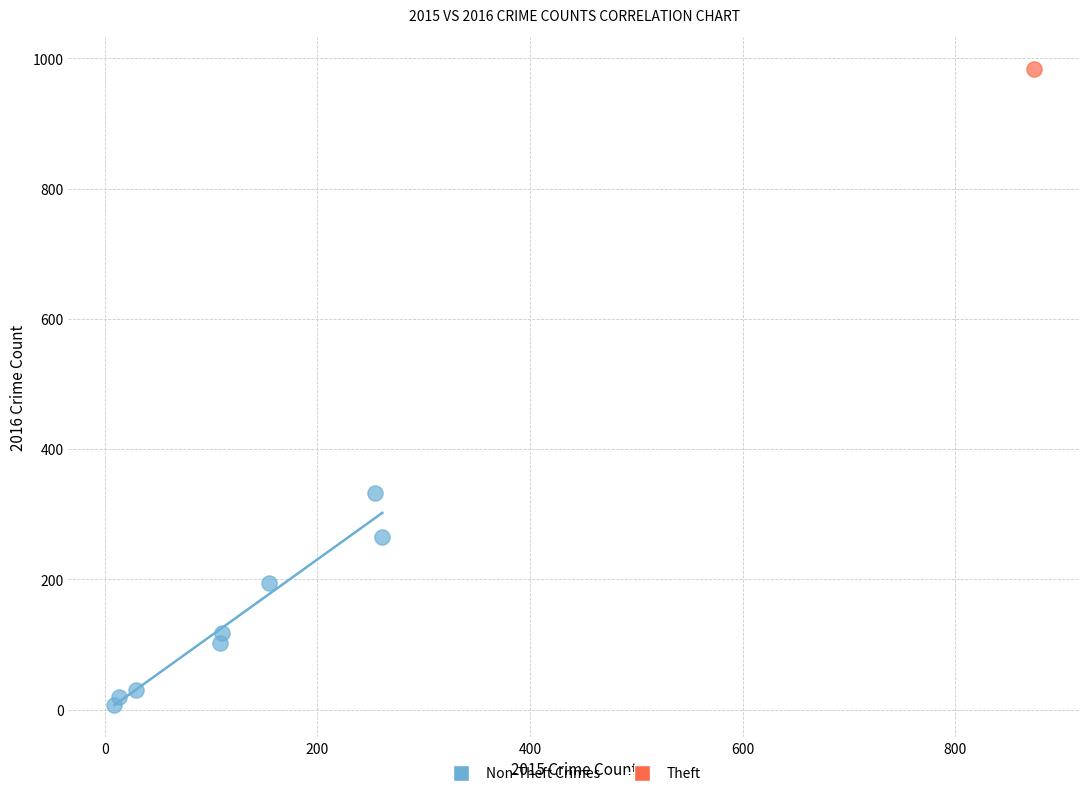

What are all the series names shown in the legend?

Non-Theft Crimes, Theft